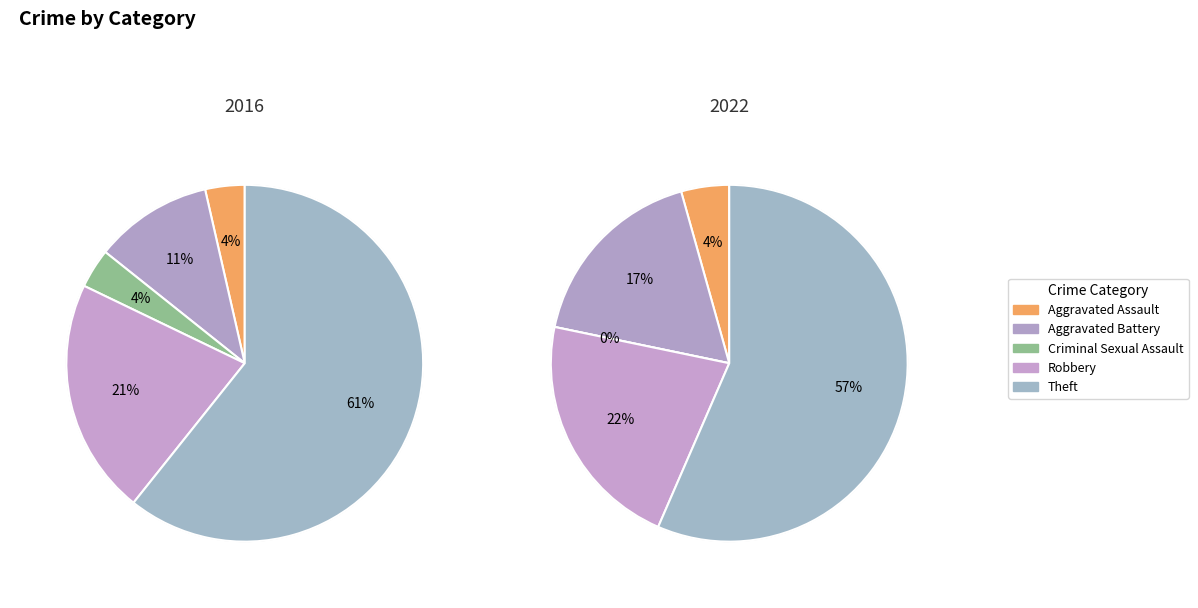

Is there any slice that represents more than half of the pie?

Yes